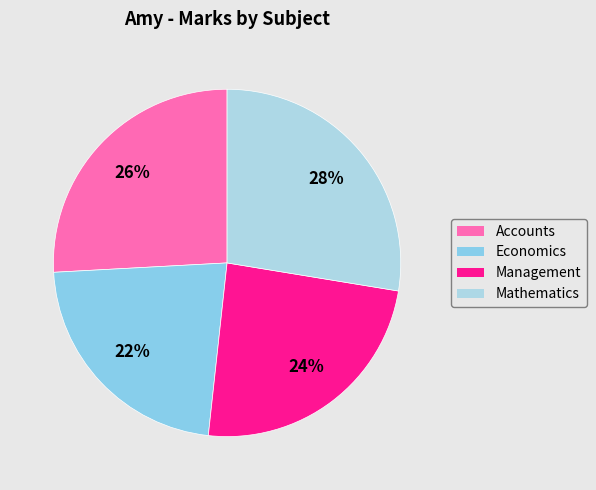

How much of the chart is everything except Mathematics?

72.4%